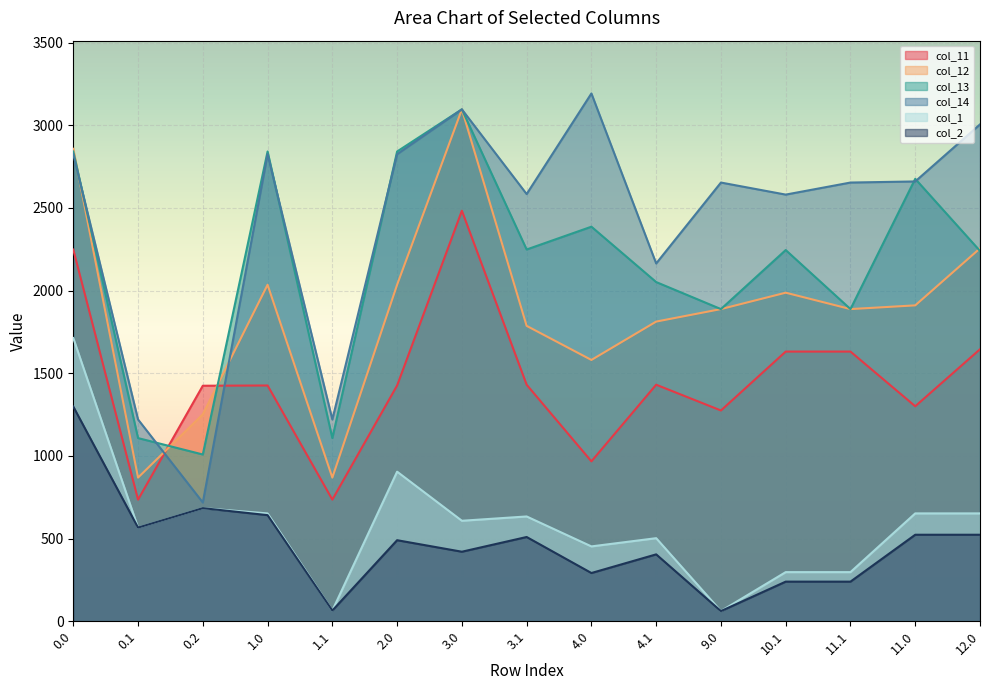

How many times do col_11 and col_12 cross each other?

2